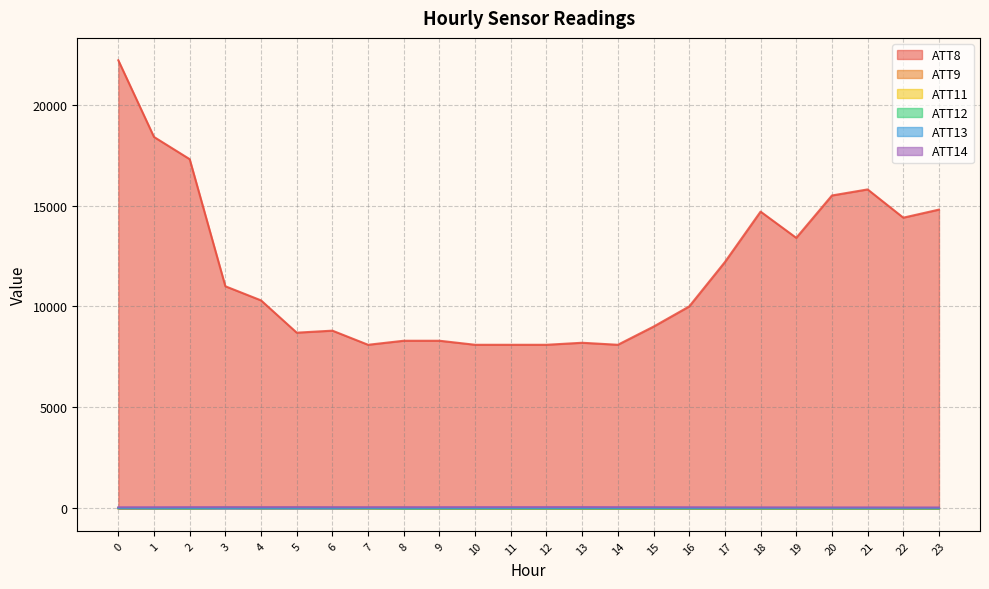

Is the value of ATT12 at 1 greater than the value of ATT8 at 7?

No